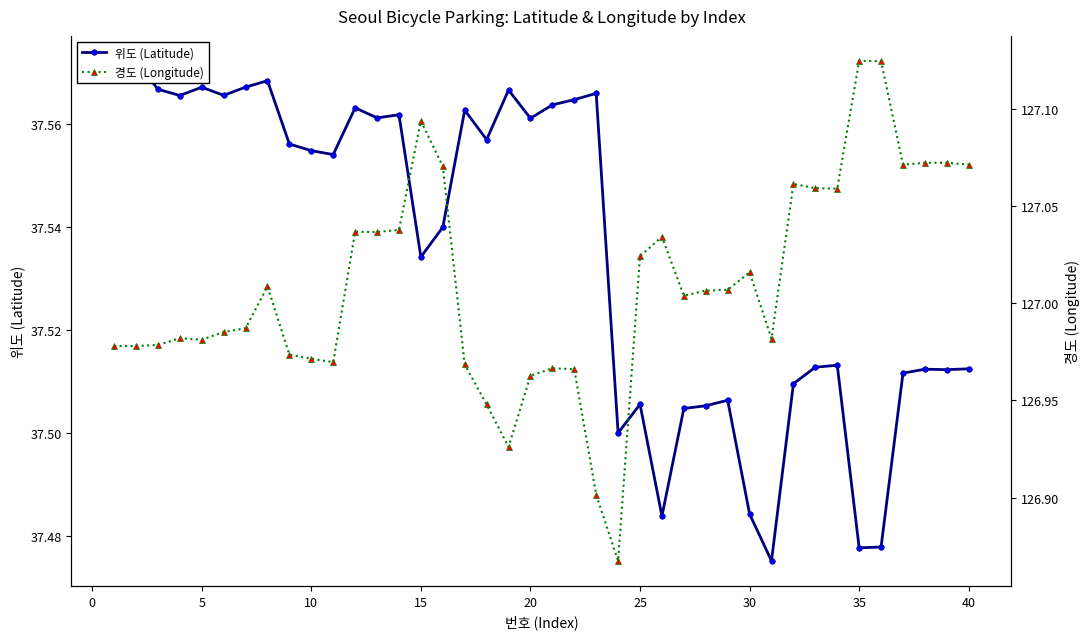

At 25, list the series in order from largest to smallest.

경도 (Longitude), 위도 (Latitude)